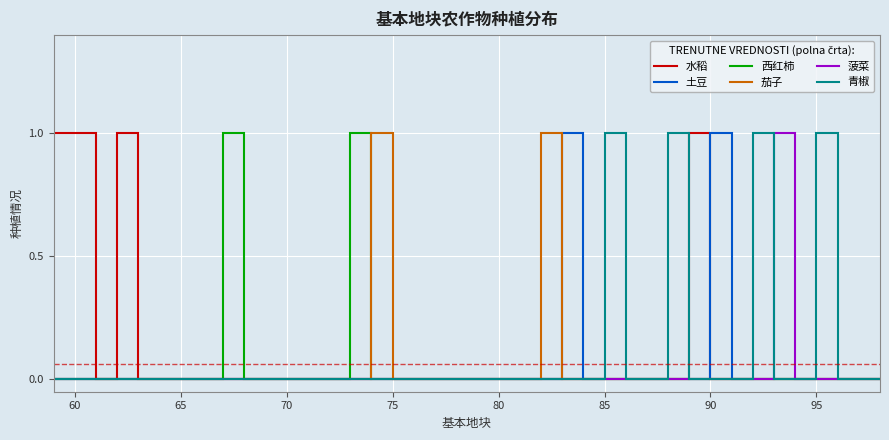

How many distinct data groups are displayed?

6